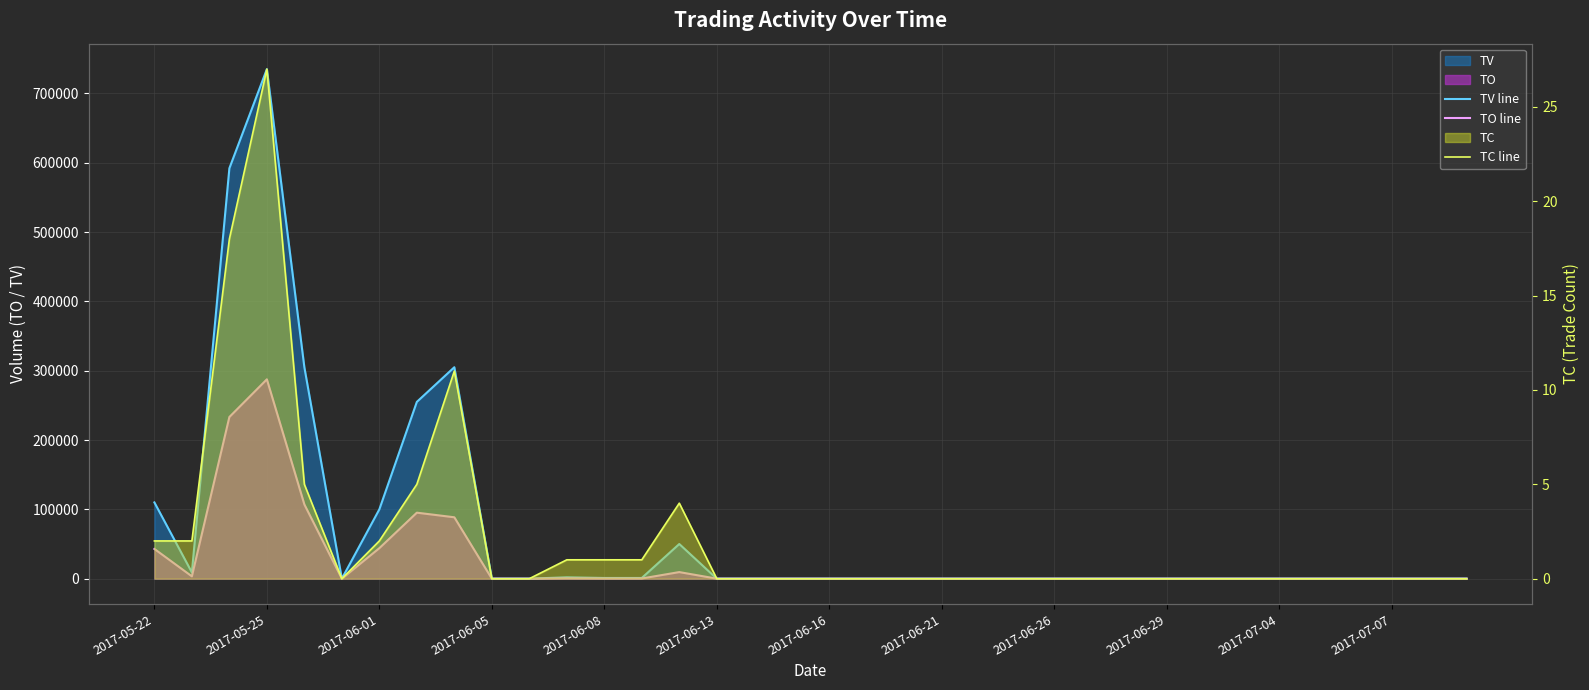

True or false: TO line has a value of 348 at 2017-07-07.

False